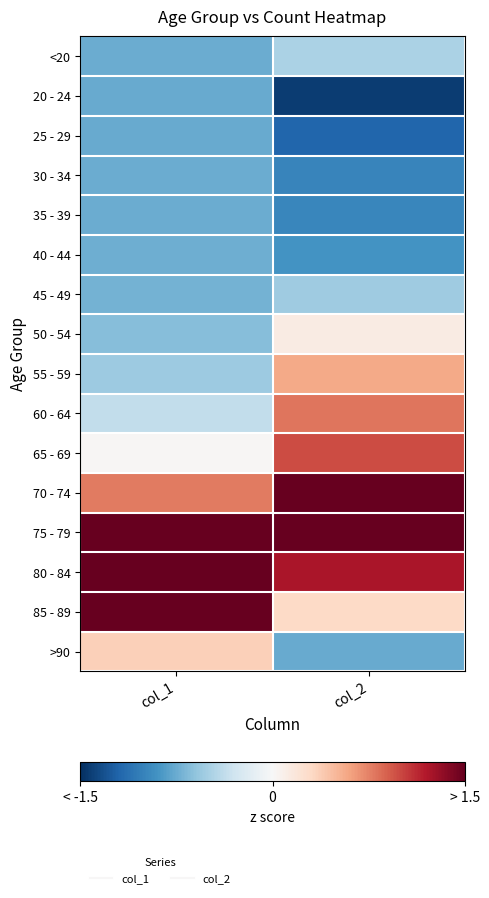

Reading left to right, transcribe all the data shown in this chart.

<20: col_1=-0.7	col_2=-0.5
20 - 24: col_1=-0.8	col_2=-1.4
25 - 29: col_1=-0.8	col_2=-1.2
30 - 34: col_1=-0.7	col_2=-1.0
35 - 39: col_1=-0.7	col_2=-1.0
40 - 44: col_1=-0.7	col_2=-0.9
45 - 49: col_1=-0.7	col_2=-0.5
50 - 54: col_1=-0.6	col_2=0.1
55 - 59: col_1=-0.5	col_2=0.6
60 - 64: col_1=-0.4	col_2=0.8
65 - 69: col_1=0.0	col_2=1.0
70 - 74: col_1=0.8	col_2=1.6
75 - 79: col_1=1.8	col_2=1.7
80 - 84: col_1=2.2	col_2=1.2
85 - 89: col_1=1.6	col_2=0.3
>90: col_1=0.4	col_2=-0.8